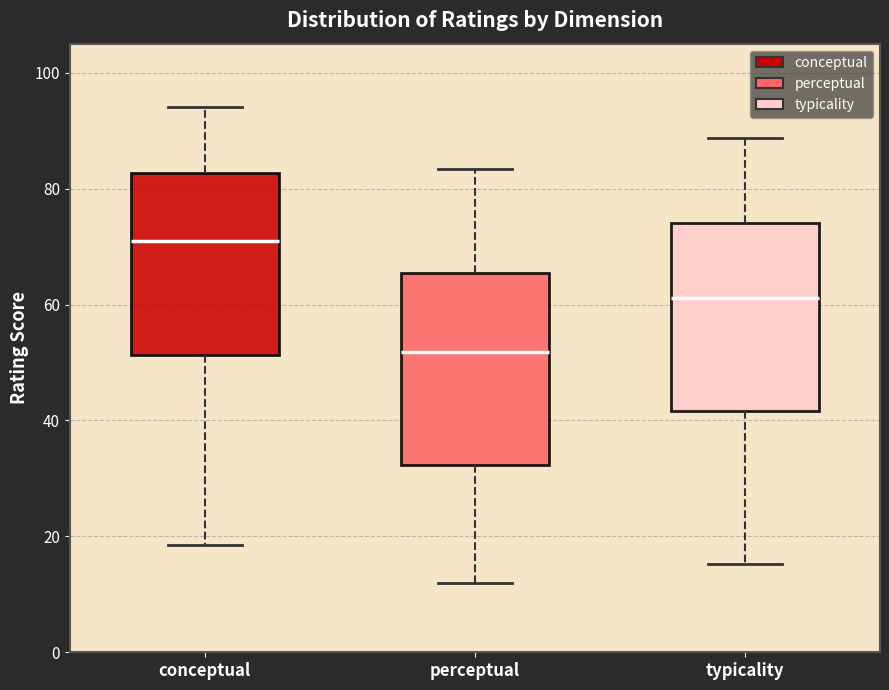

Reading left to right, transcribe this box plot: for each box, give where its median line is, the range the box spans, and where its two whiskers end, as read against the y-axis. The values are not printed on the chart, so give them approximately, as read against the axis.

conceptual: median 70, box 52 to 82, whiskers 18 to 94
perceptual: median 52, box 32 to 66, whiskers 12 to 84
typicality: median 62, box 42 to 74, whiskers 16 to 88